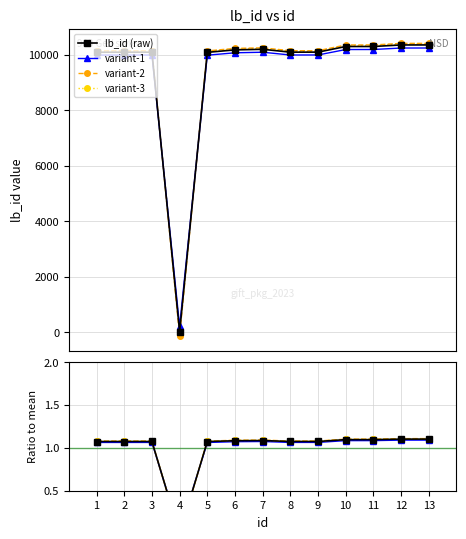

Where is the first local minimum for variant-2?

4